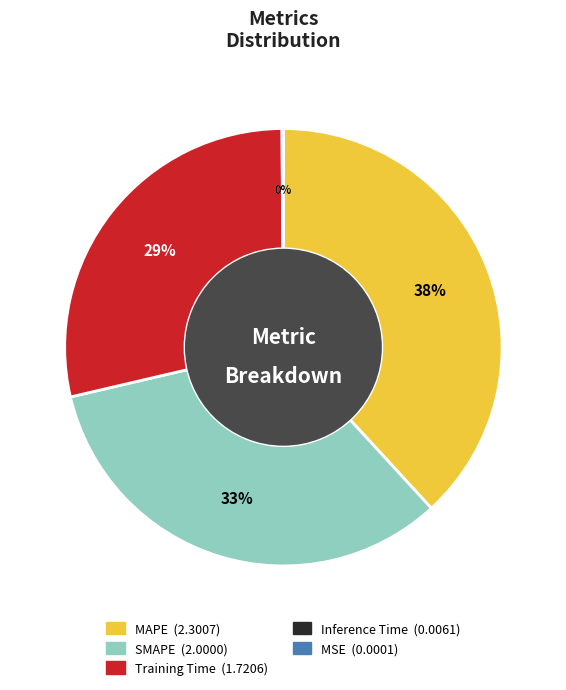

Is it true that Training Time is 23% of the pie?

False